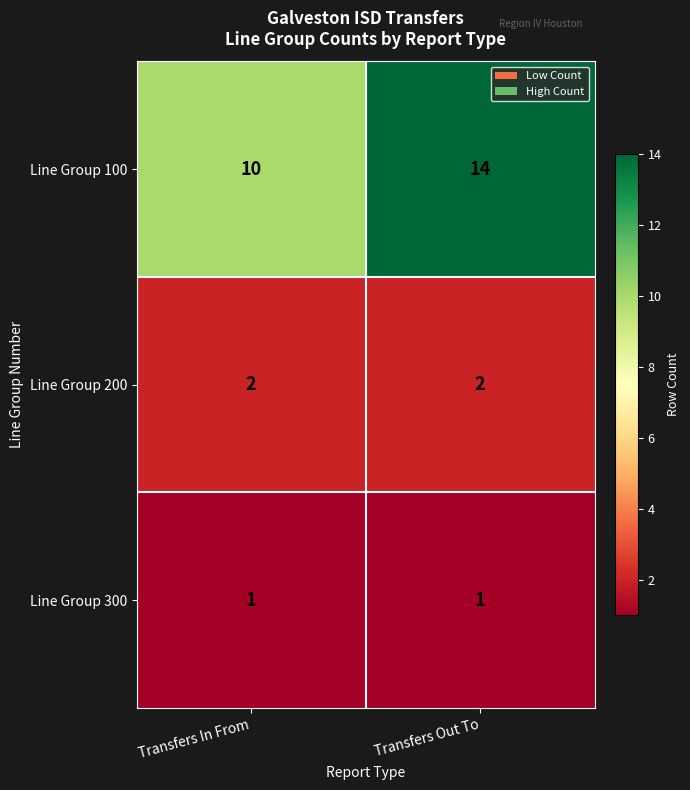

Which series has the largest total across all categories?

Line Group 100